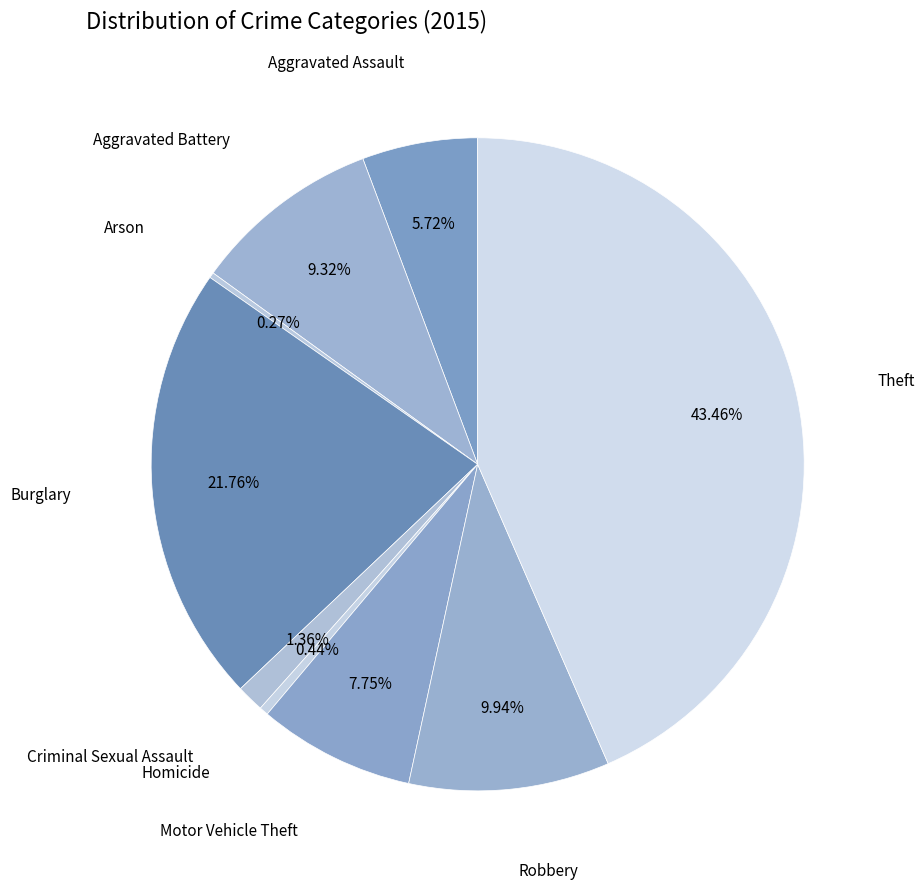

Count the number of slices in the pie.

9